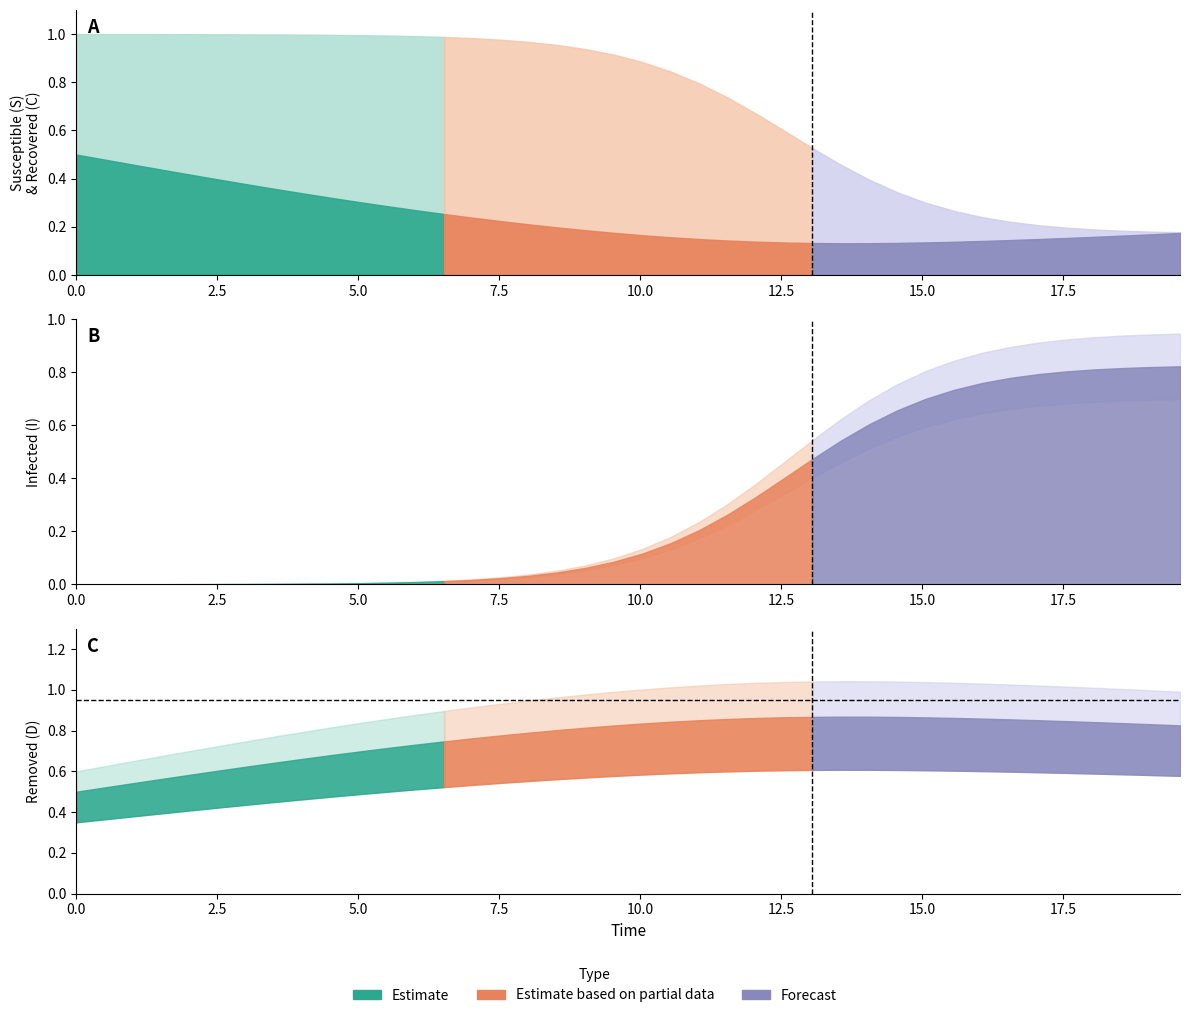

How many lines are shown in the chart?

4